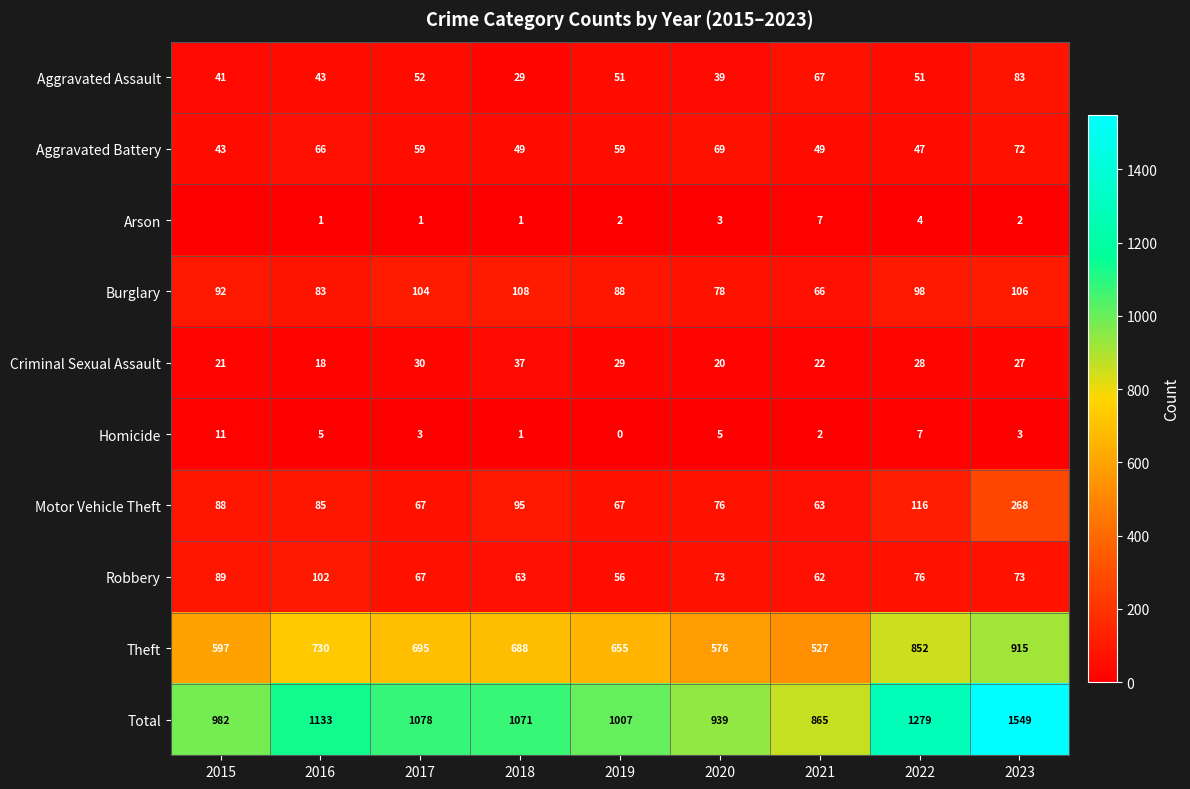

What is the spread (max minus min) of values at 2016?

1132